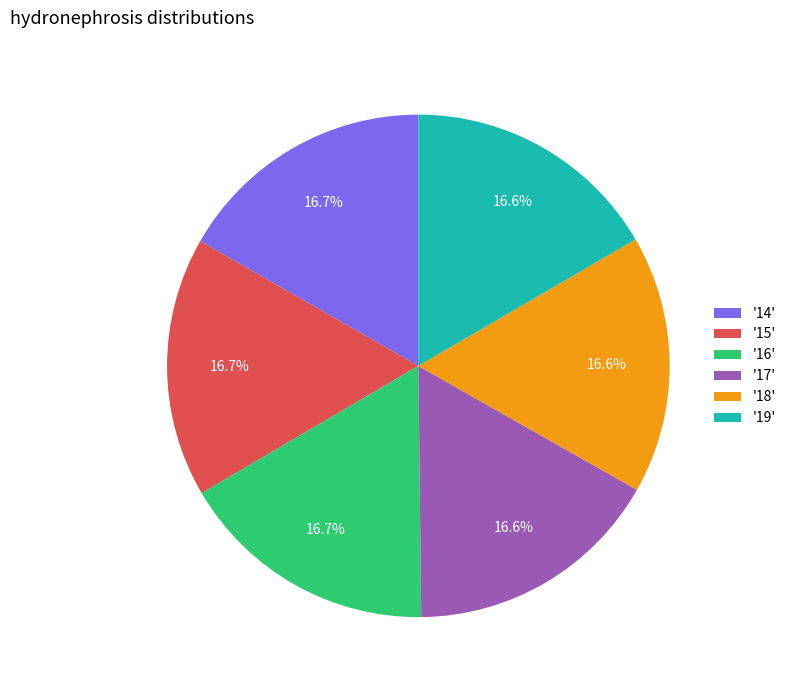

Does any single category account for the majority?

No